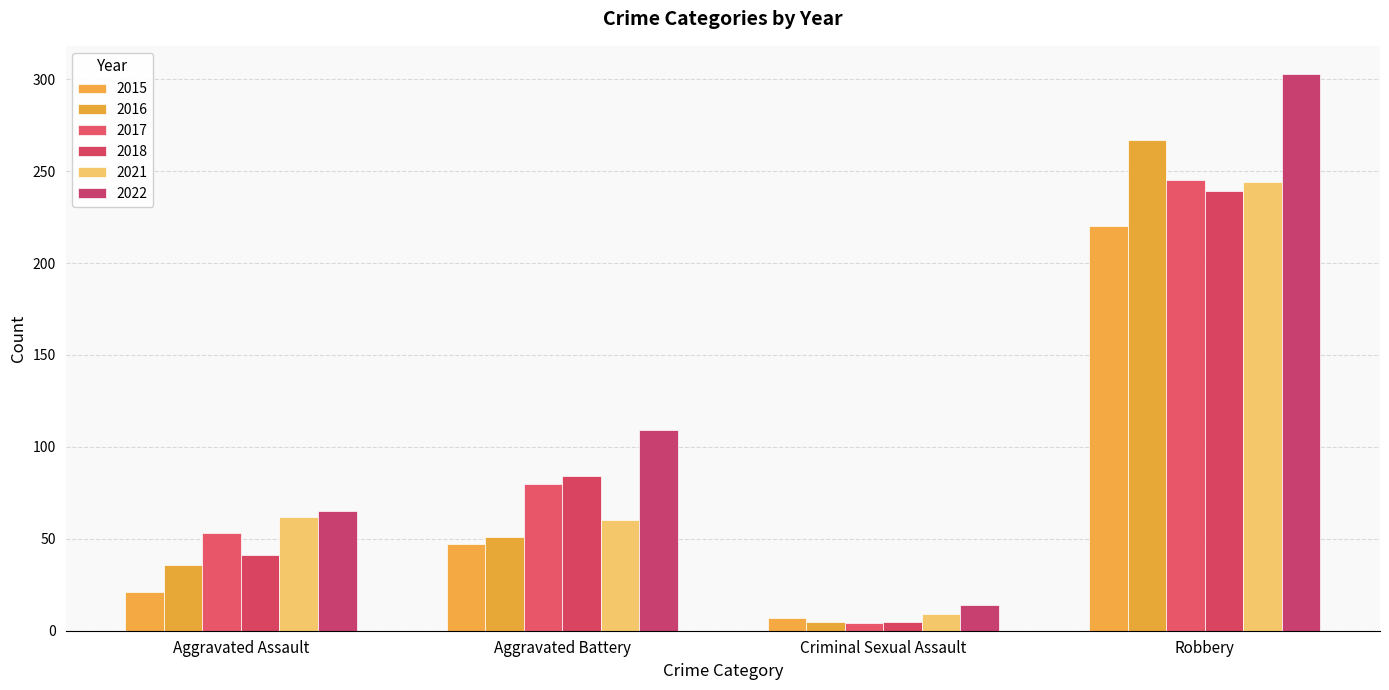

The 2017 series shows 3 at Criminal Sexual Assault. True or false?

False